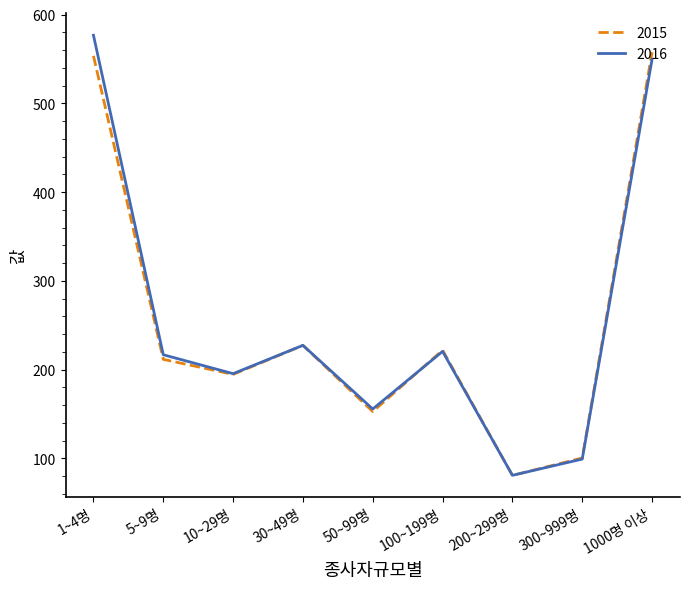

Where is 2016 nearest to the value 328?

30~49명